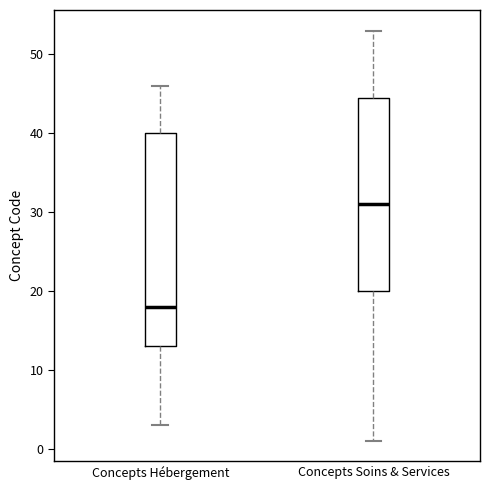

Reading left to right, read every box against the y-axis: the position of its median line, the range the box covers, and the ends of its whiskers. The values are not printed on the chart, so give them approximately, as read against the axis.

Concepts Hébergement: median 18, box 13 to 40, whiskers 3 to 46
Concepts Soins & Services: median 31, box 20 to 45, whiskers 1 to 53